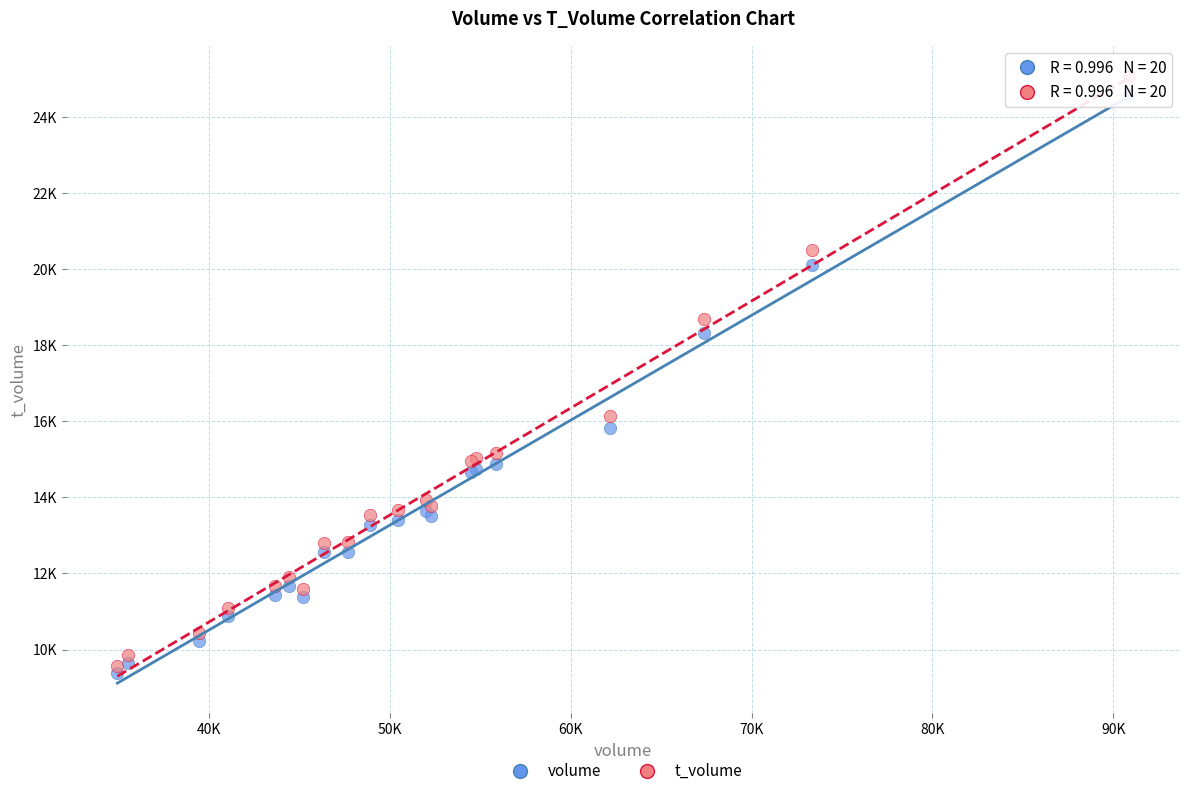

Which series reaches the maximum Y coordinate?

t_volume